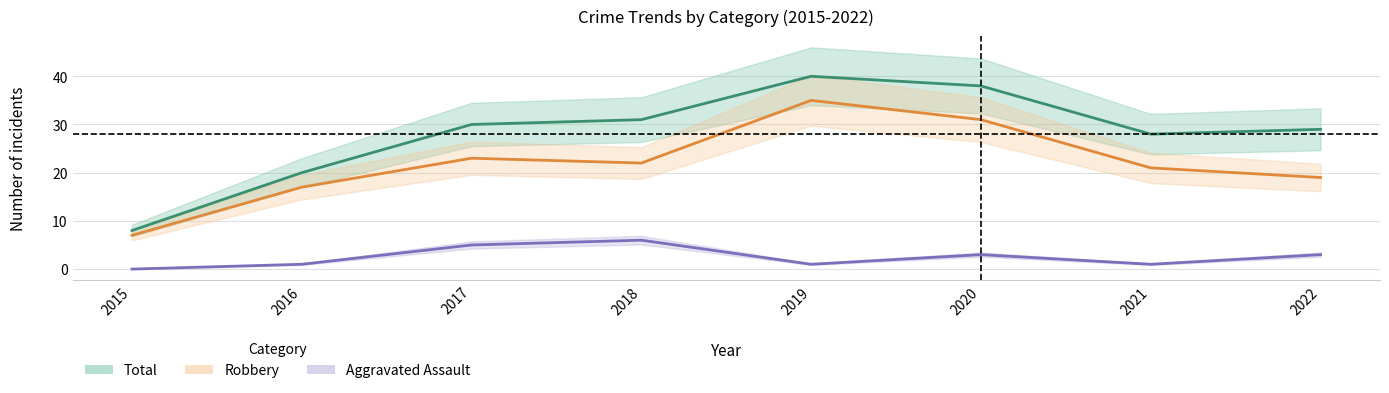

In Aggravated Assault, how many points are higher than both neighbors (excluding endpoints)?

2